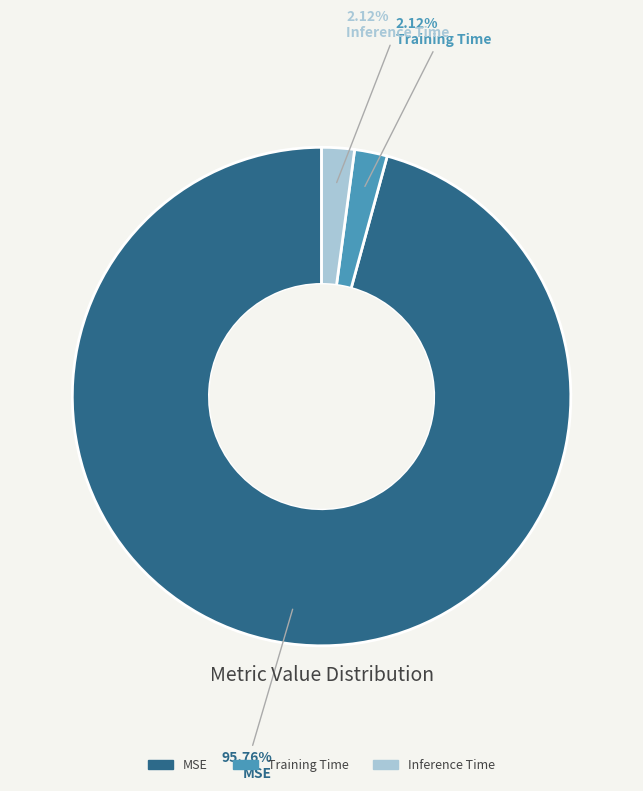

How many segments does this pie chart have?

3